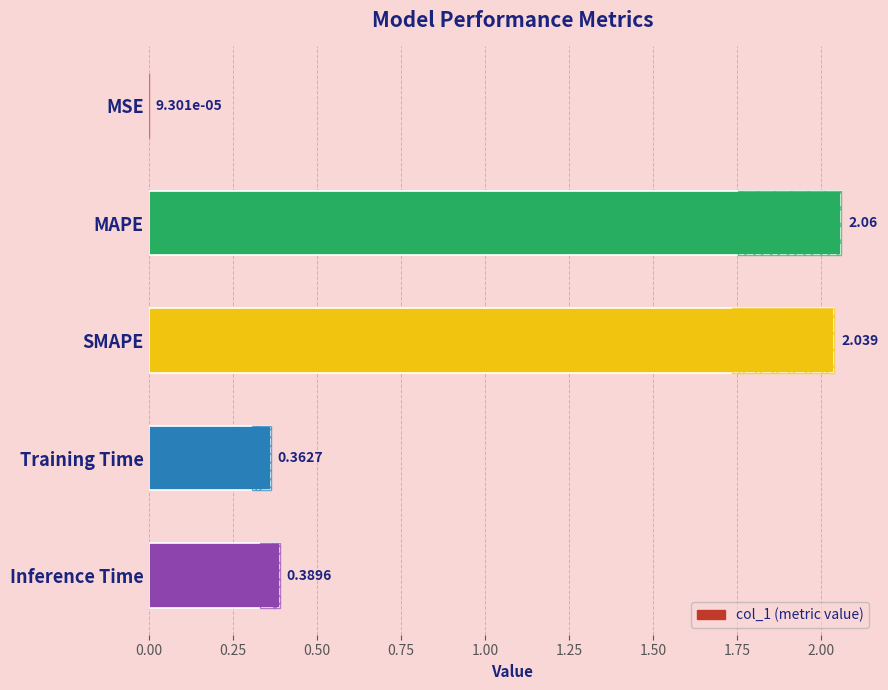

What is the sum of the values at MAPE and MSE?

2.1